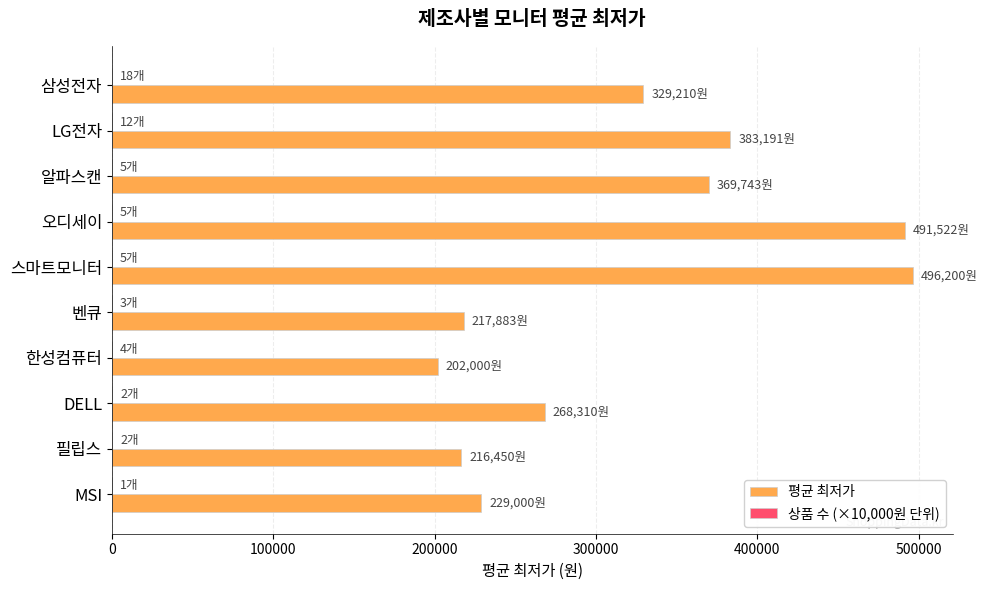

True or false: 평균 최저가 has a value of 216450 at 필립스.

True